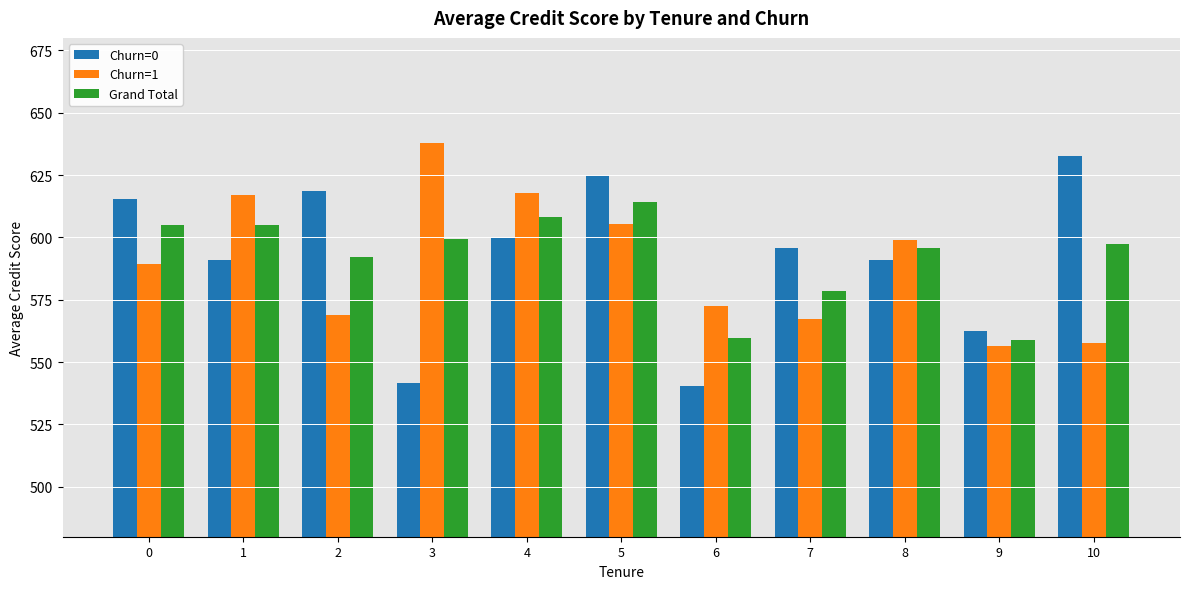

What is the average value of the Churn=0 series?

592.1